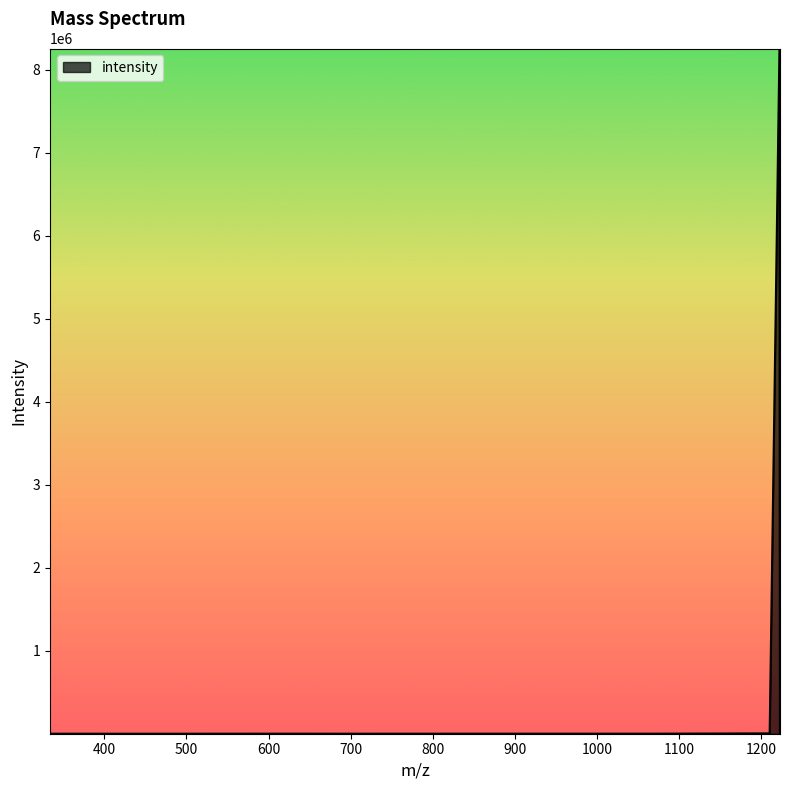

What is the greatest value displayed?

8254002.0